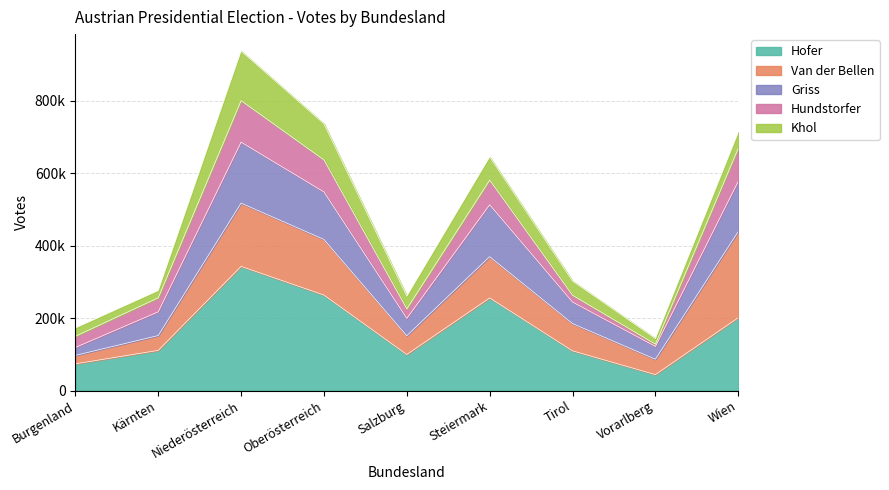

True or false: Hofer and Sum of Votes intersect in this chart.

False